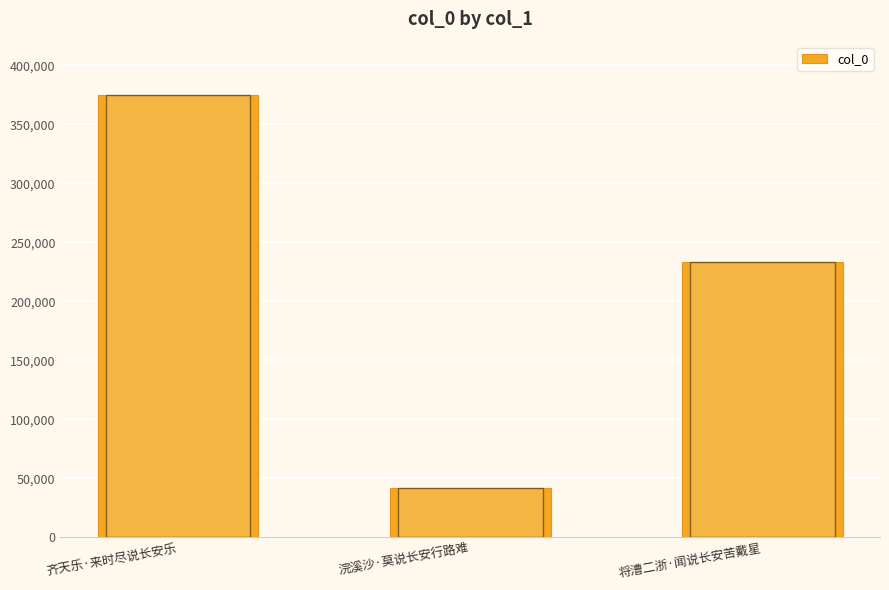

Count the values in the range 41803 to 374563.

3